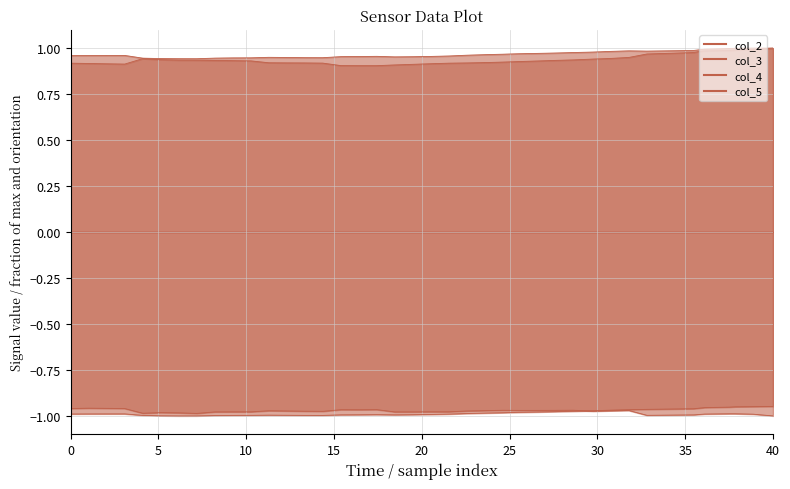

What is the greatest value displayed?

1.0